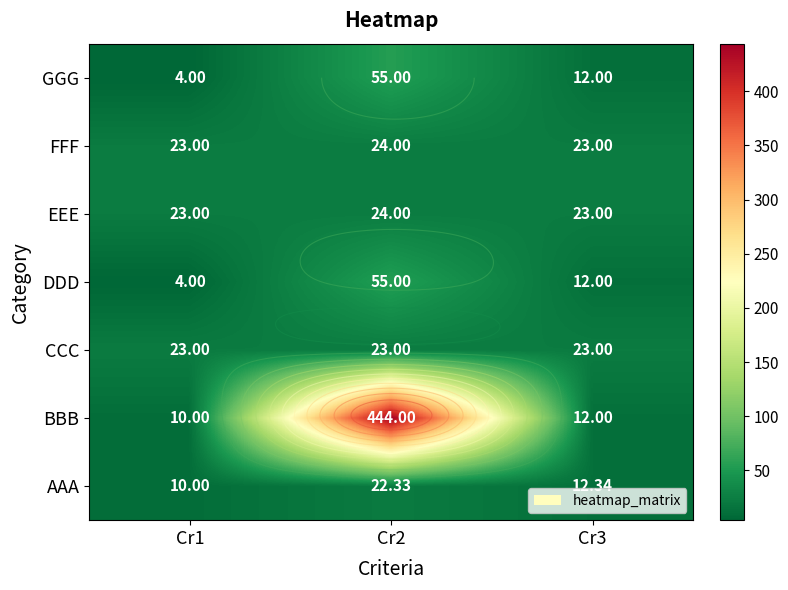

What is the highest value of the AAA series?

22.3